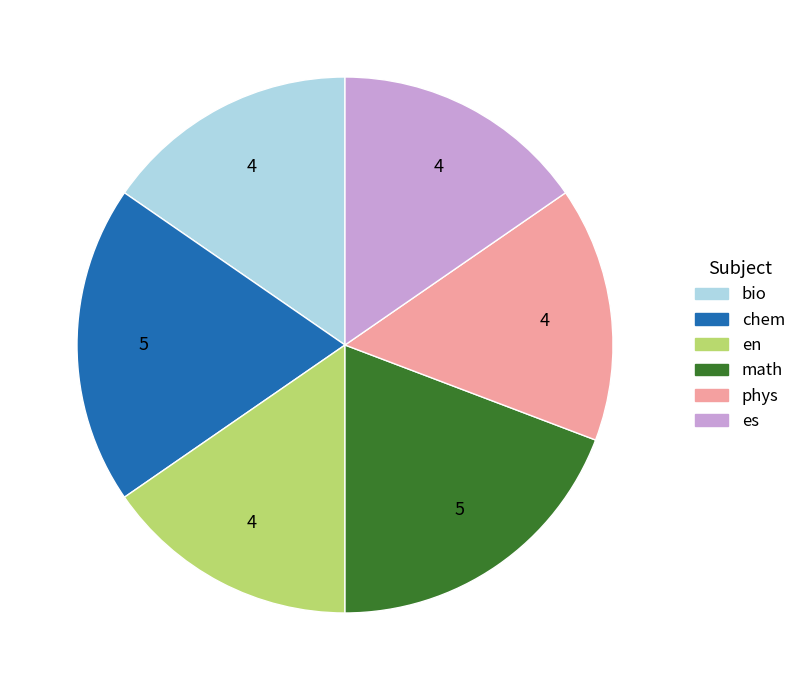

Is chem the majority of the pie?

No